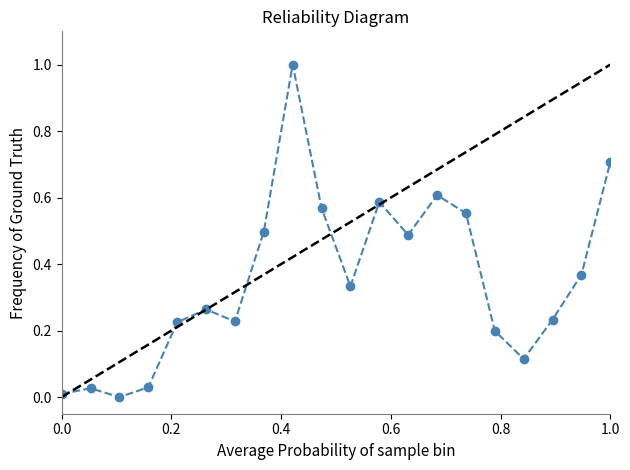

True or false: the data has more than 0 interior local peaks.

True